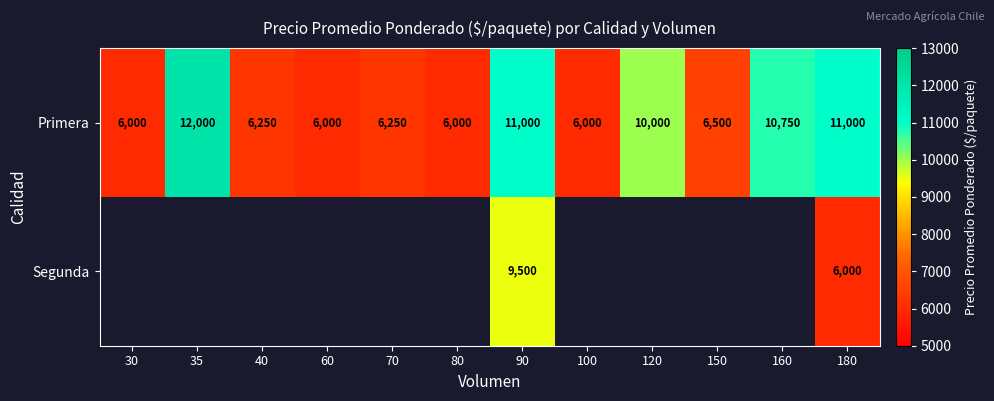

How many data points does each series have?

12